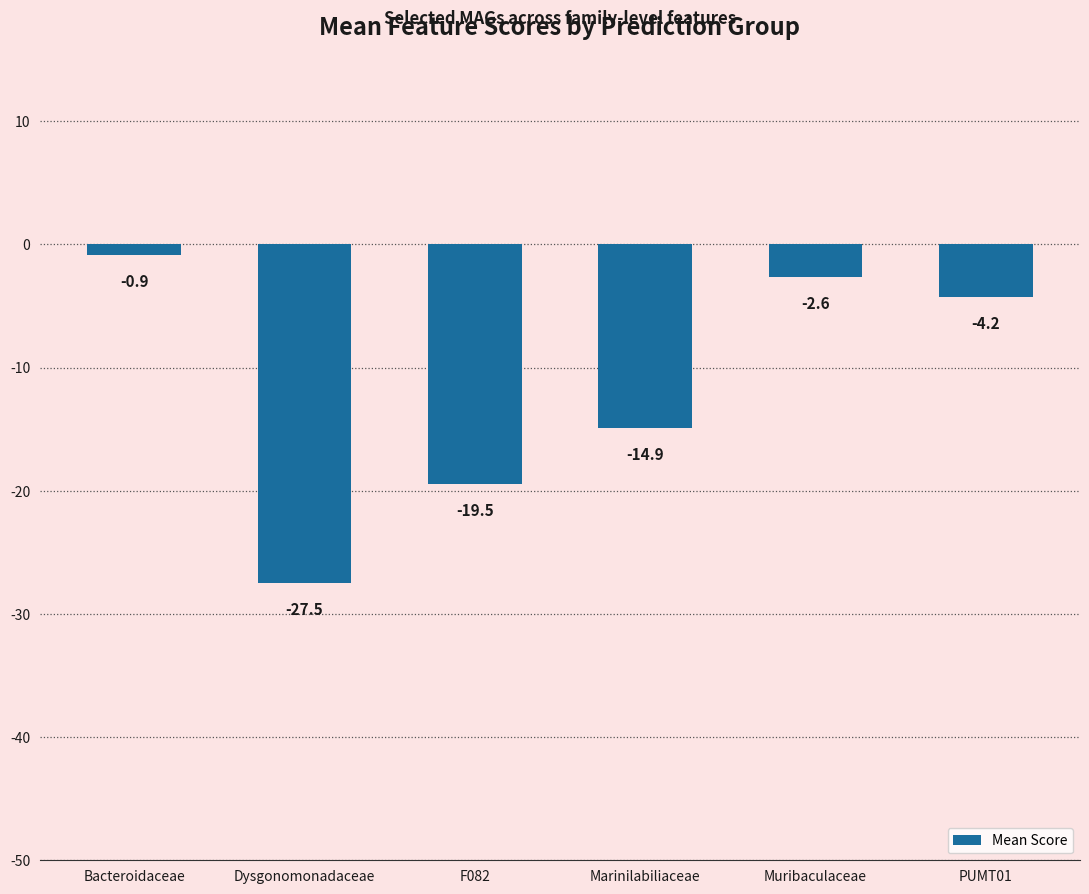

The chart shows a value of -14.9 at Marinilabiliaceae. True or false?

True